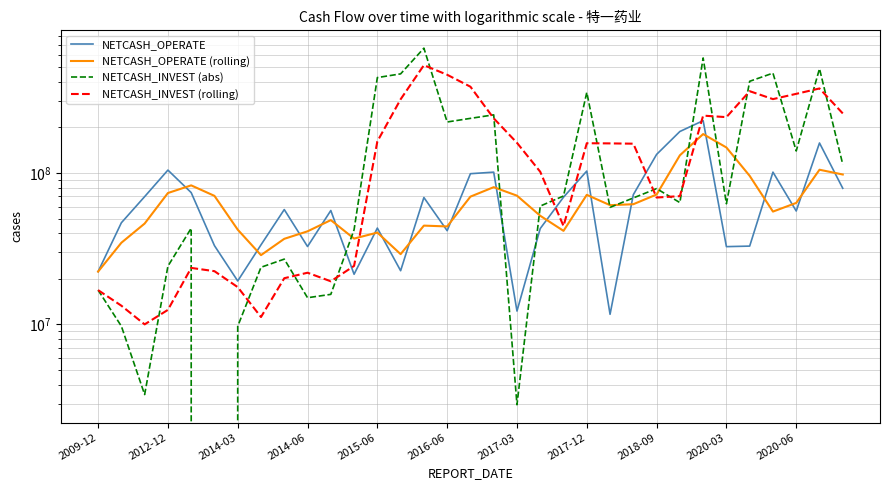

How many lines are shown in the chart?

4